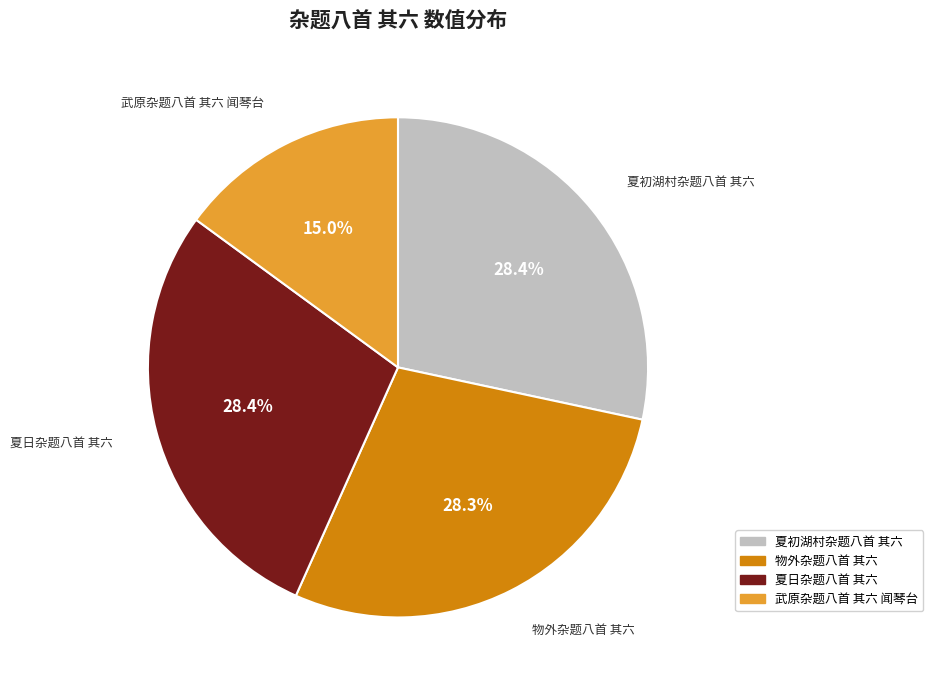

Is the sum of 夏日杂题八首 其六 and 物外杂题八首 其六 greater than half?

Yes